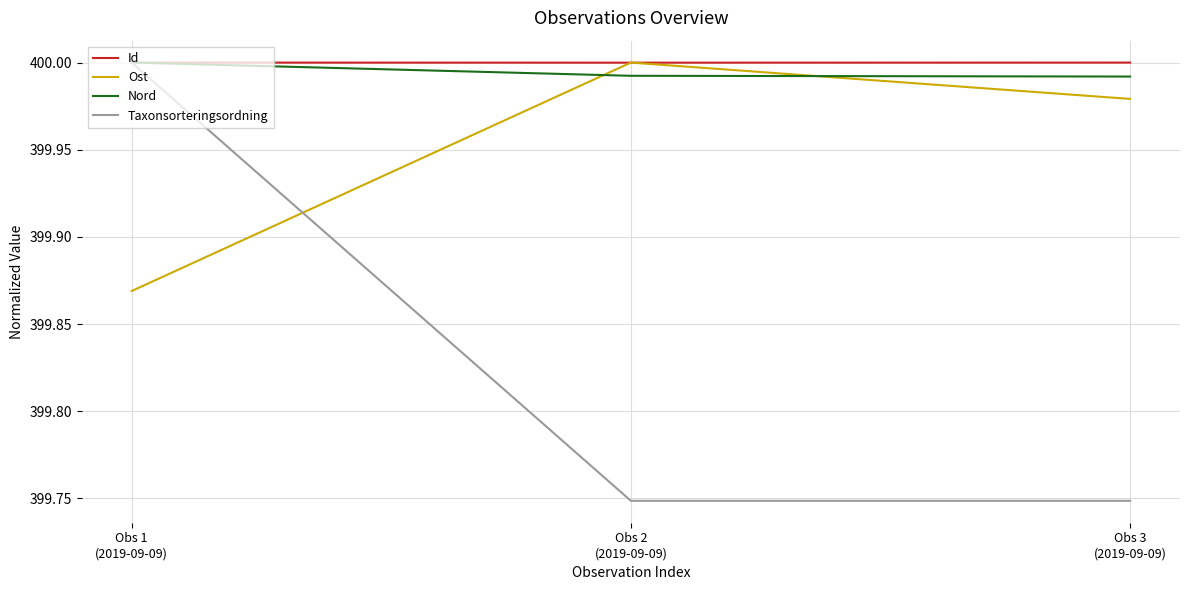

Which series has the largest total across all categories?

Id